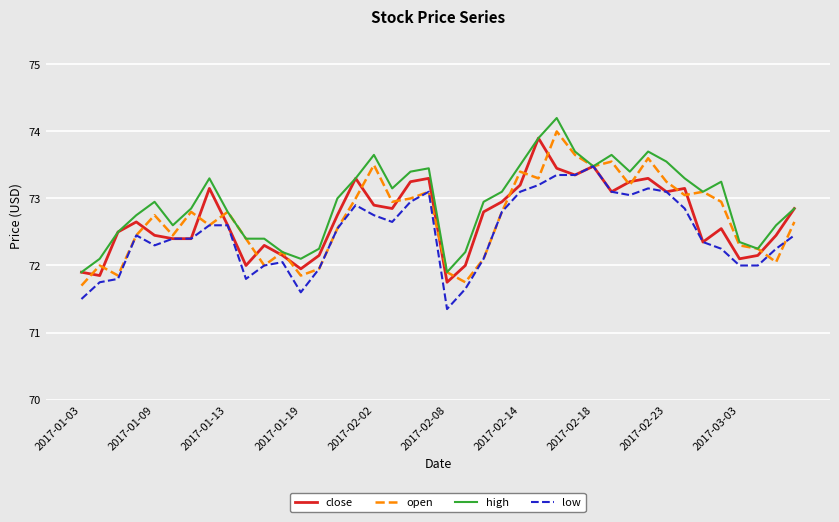

What is the maximum value for high?

74.2